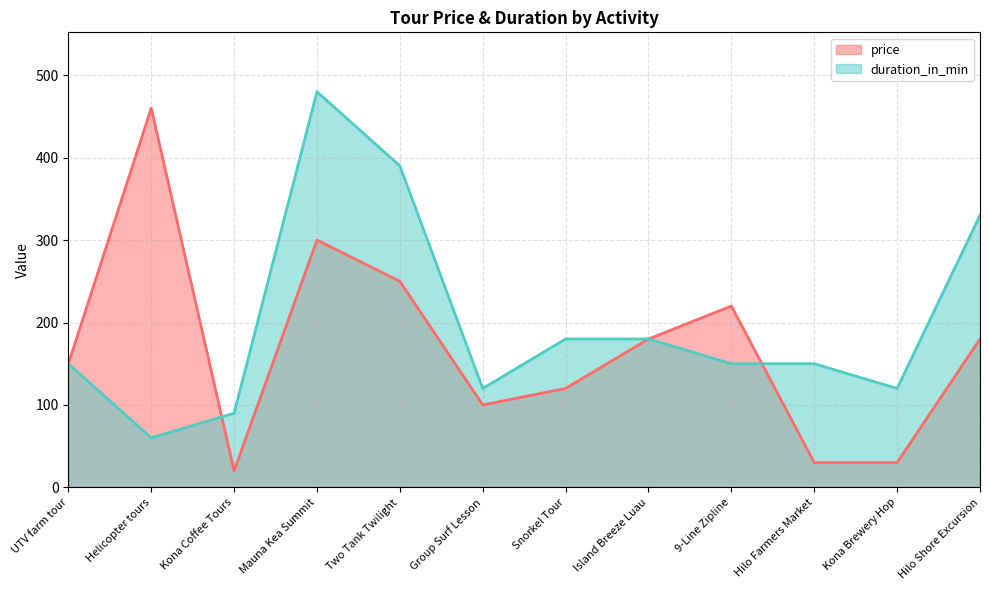

What is the maximum value for duration_in_min?

480